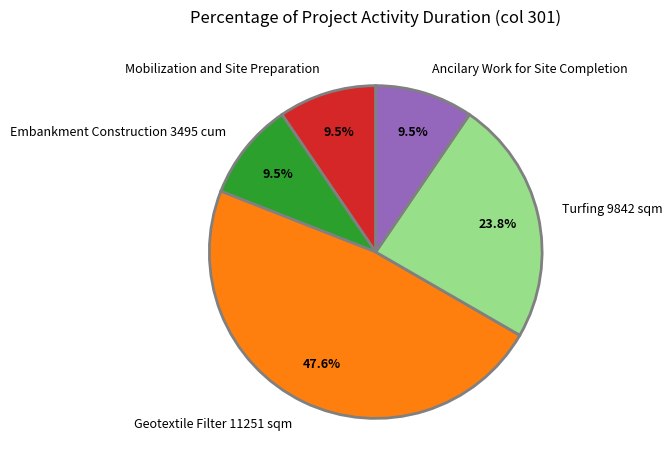

How many slices are in this pie chart?

5